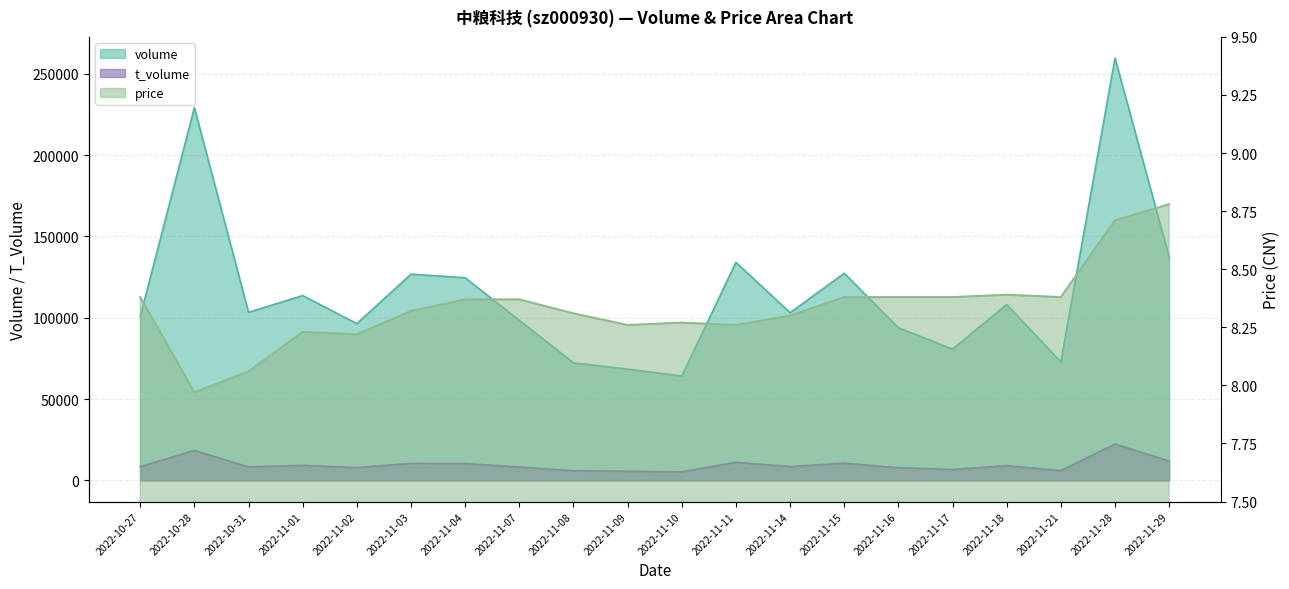

How many lines are shown in the chart?

3